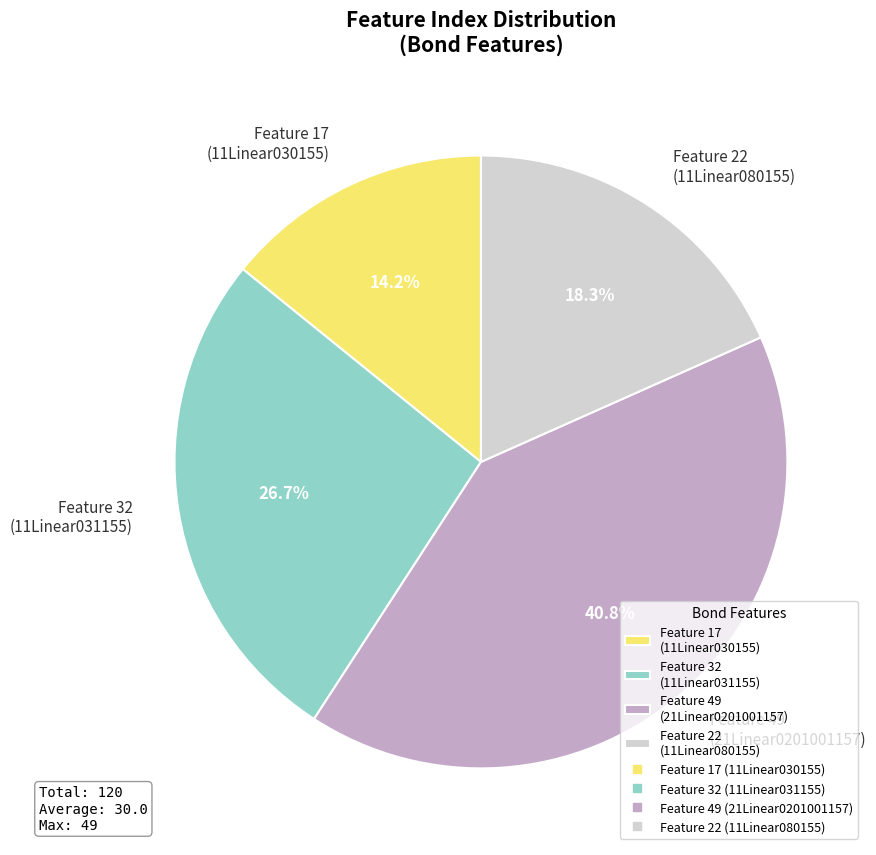

Is the sum of Feature 32 (11Linear031155) and Feature 17 (11Linear030155) greater than half?

No